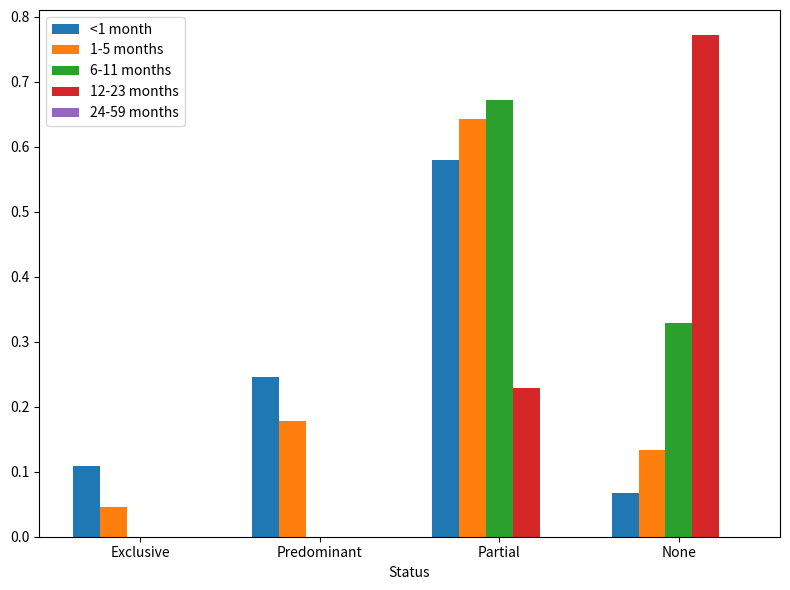

What is the sum of all 6-11 months values?

1.0